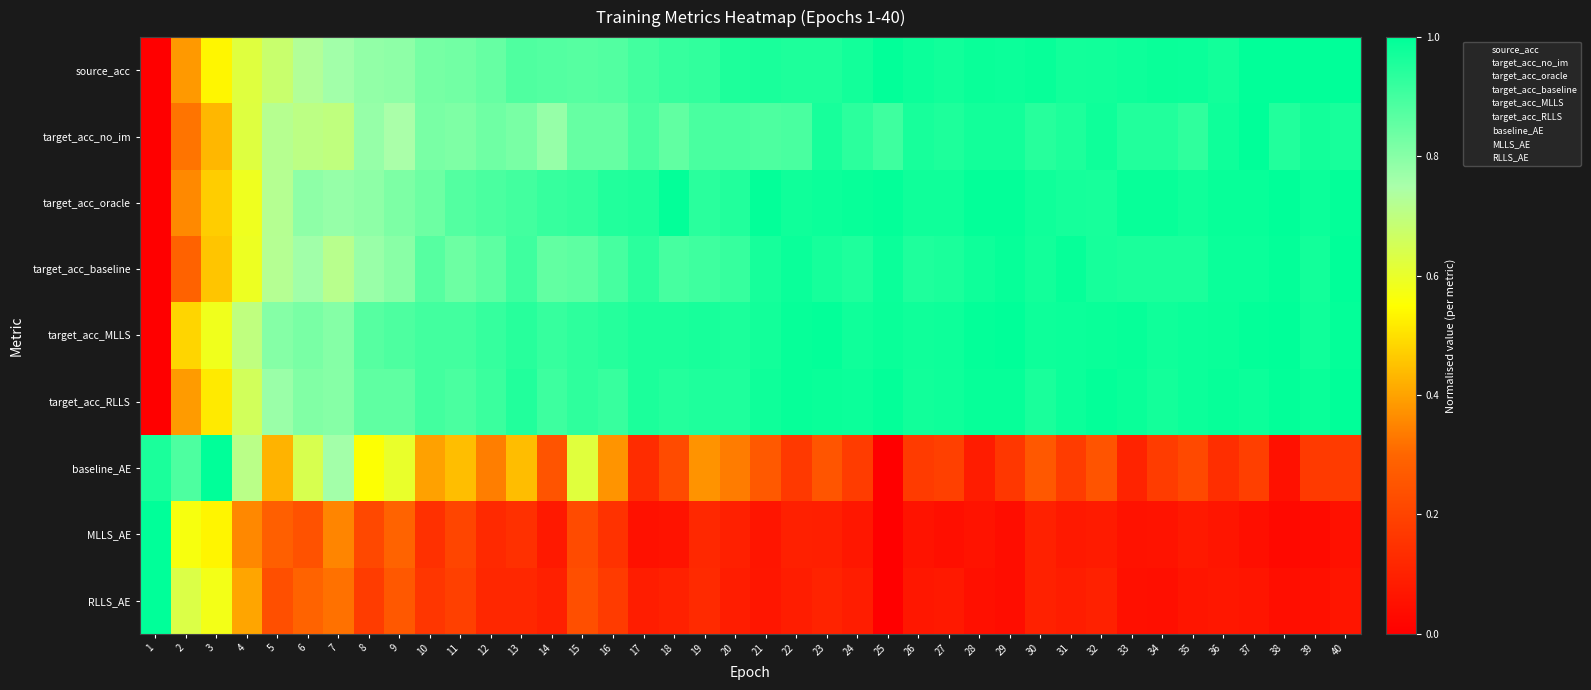

Which series changed the most between 11 and 33?

baseline_AE